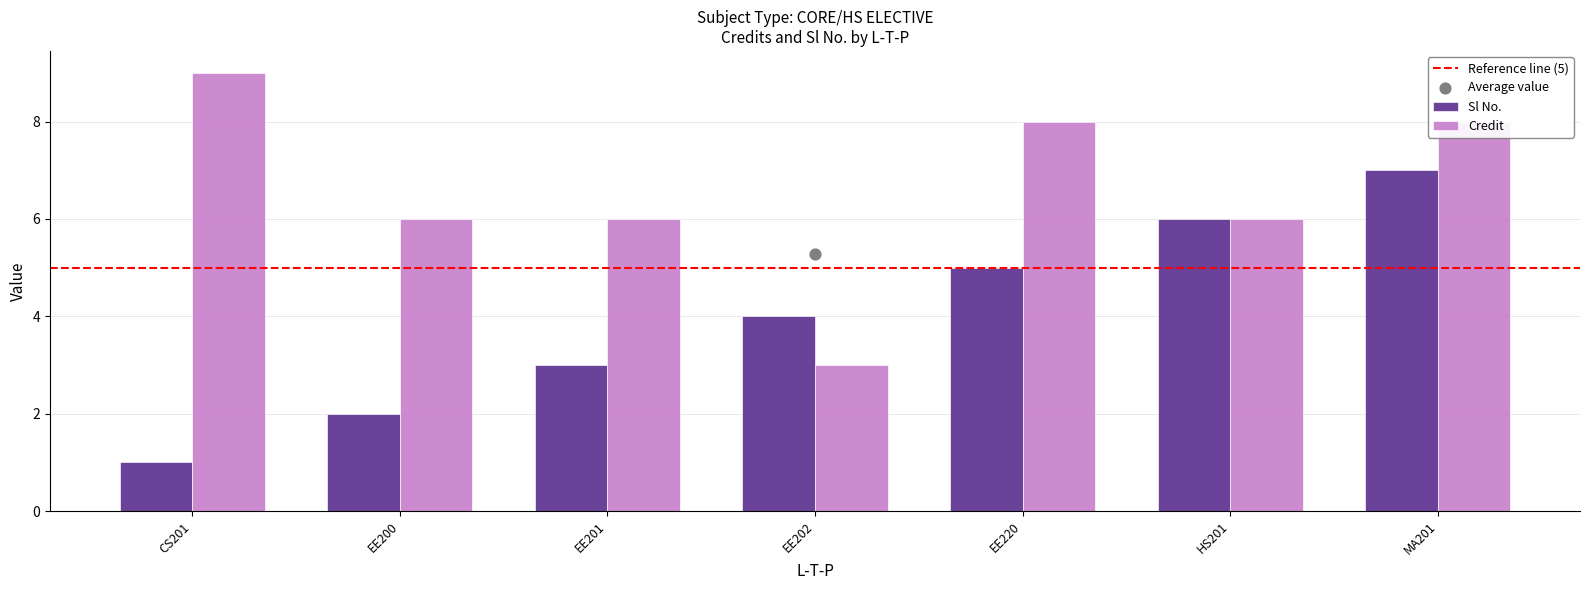

Is it true that Credit equals 8 at MA201?

True